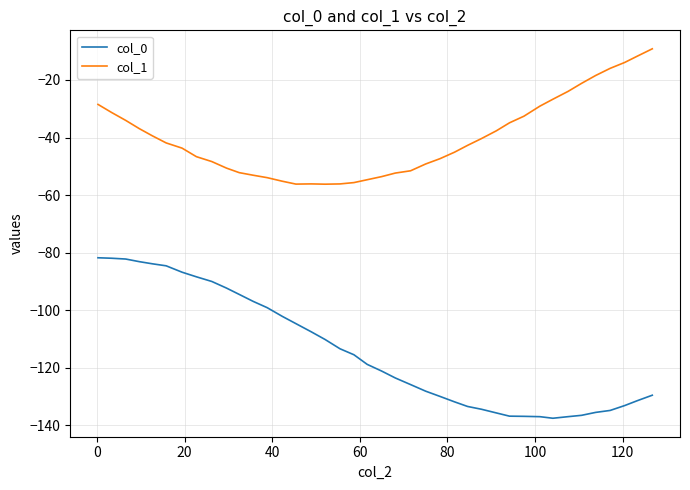

True or false: col_0 and col_1 cross at least once.

False